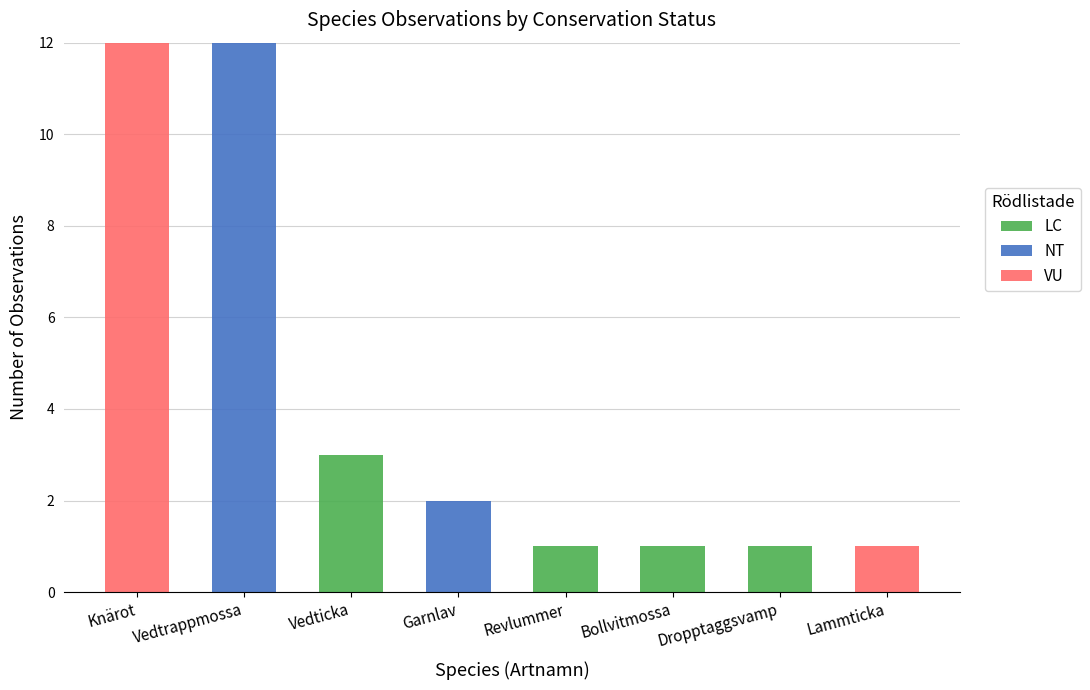

At which label does LC reach its peak?

Vedticka